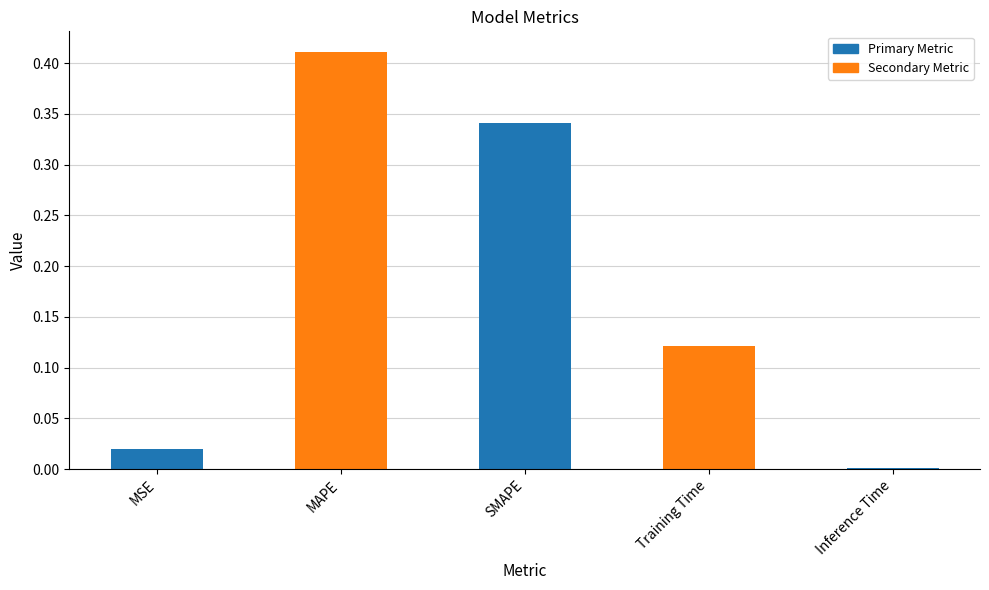

How many distinct data groups are displayed?

1